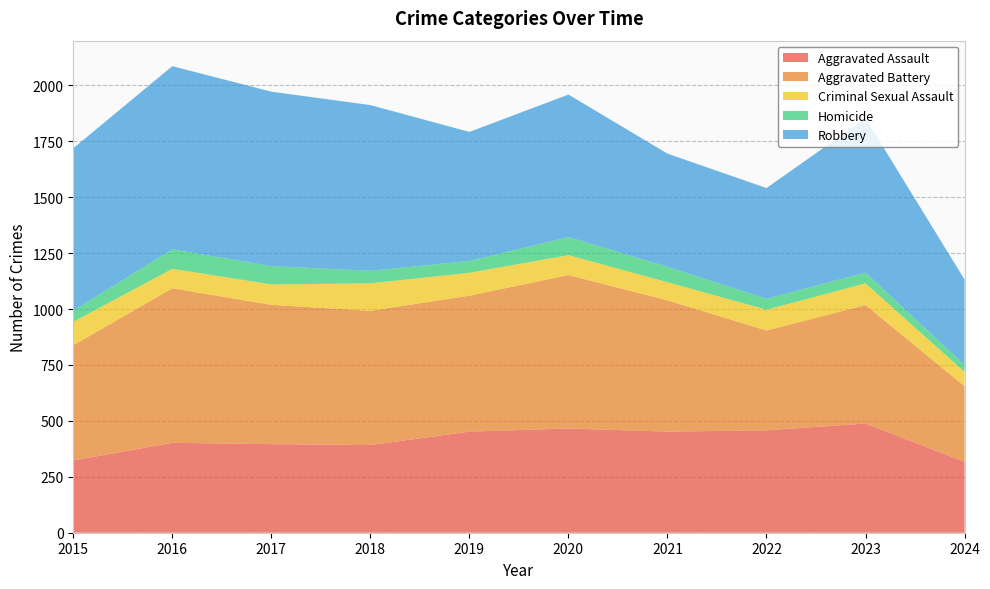

Reading left to right, list all the values displayed in this chart.

Aggravated Assault: 323	402	396	392	452	466	452	458	488	317
Aggravated Battery: 515	691	623	600	608	686	587	446	530	338
Criminal Sexual Assault: 105	87	91	123	102	89	81	93	97	64
Homicide: 50	87	82	56	53	81	69	49	48	31
Robbery: 726	819	780	741	577	637	506	495	690	382